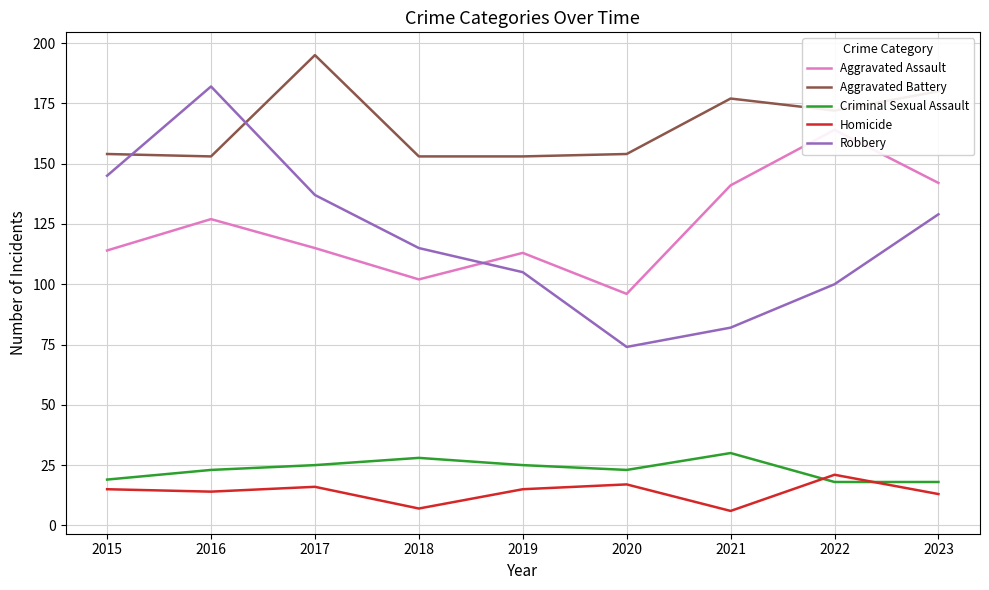

Which label corresponds to the largest value in the chart?

2017